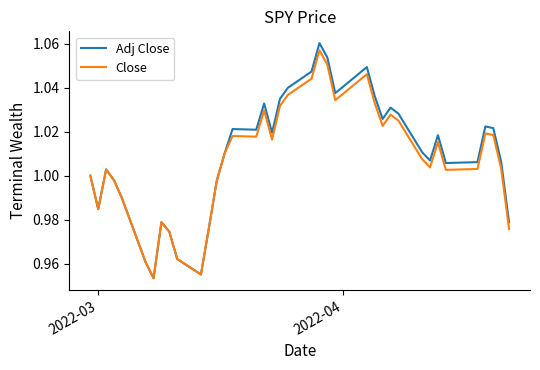

Which series ends up on top after the final intersection of Close and Adj Close?

Adj Close